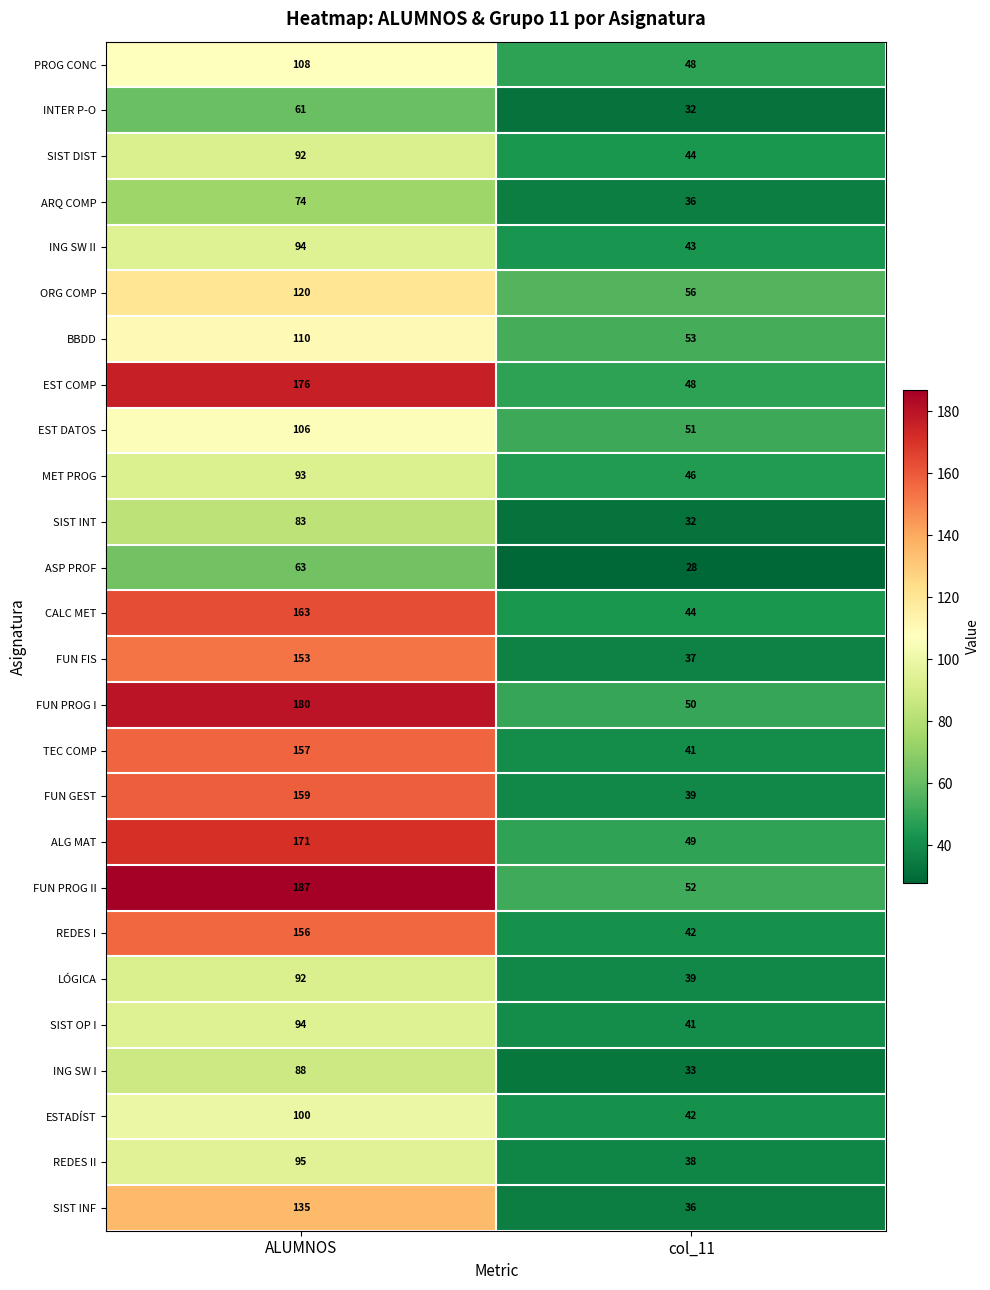

Rank the categories by REDES II value from lowest to highest.

col_11, ALUMNOS